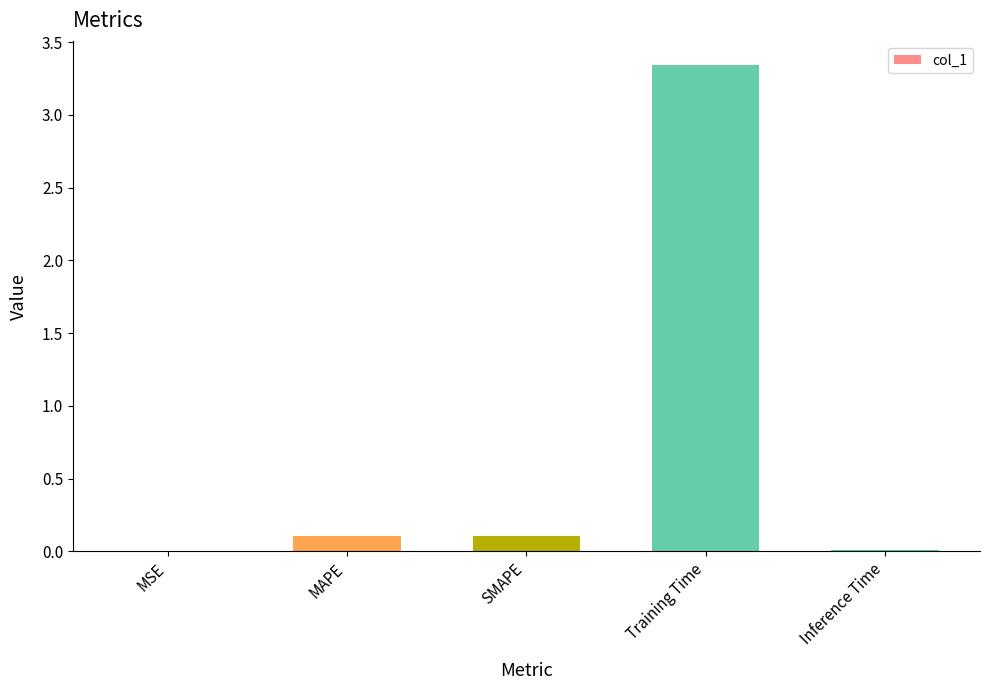

Which has a higher value, MAPE or Training Time?

Training Time